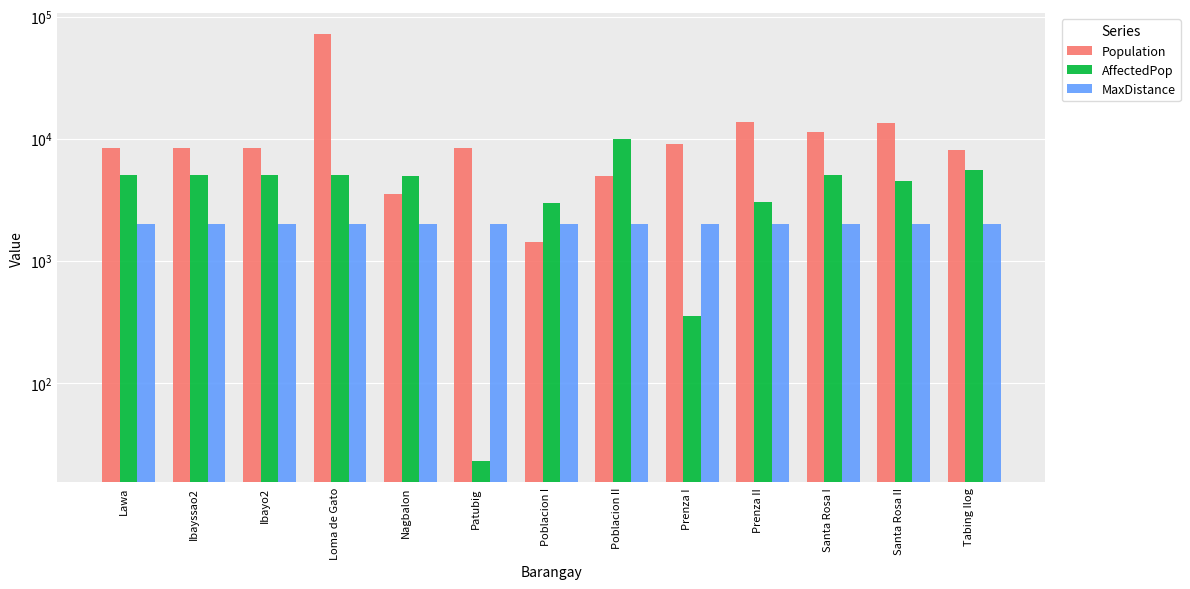

What is the value of the Population bar at the 1st from the left?

8310